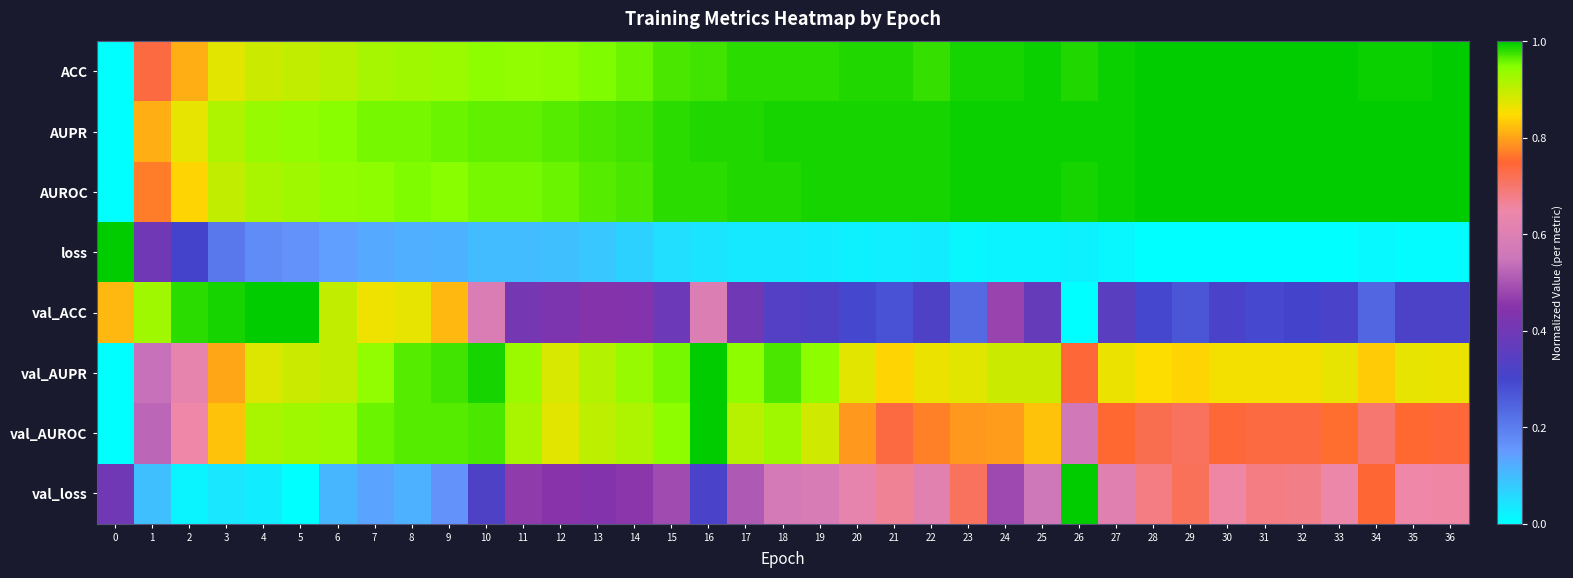

Which category has the highest value across all series?

31